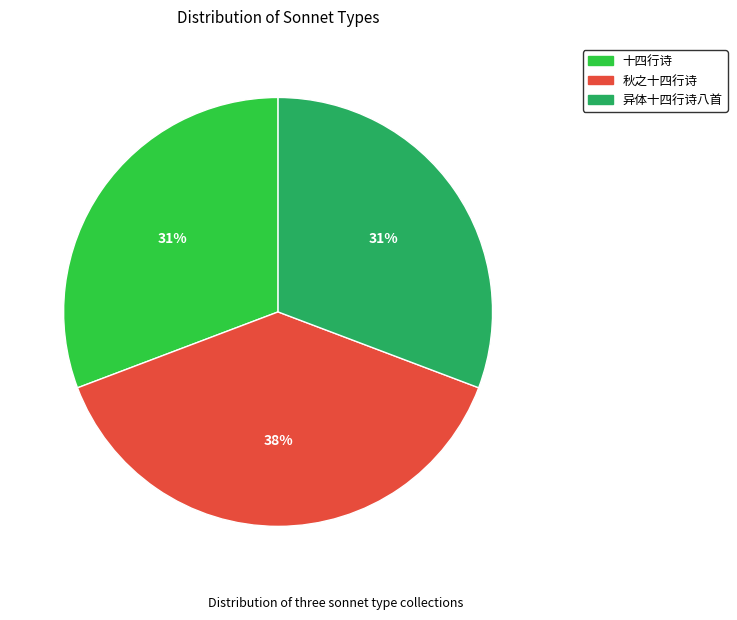

To the nearest percent, what is the average slice percentage?

33%